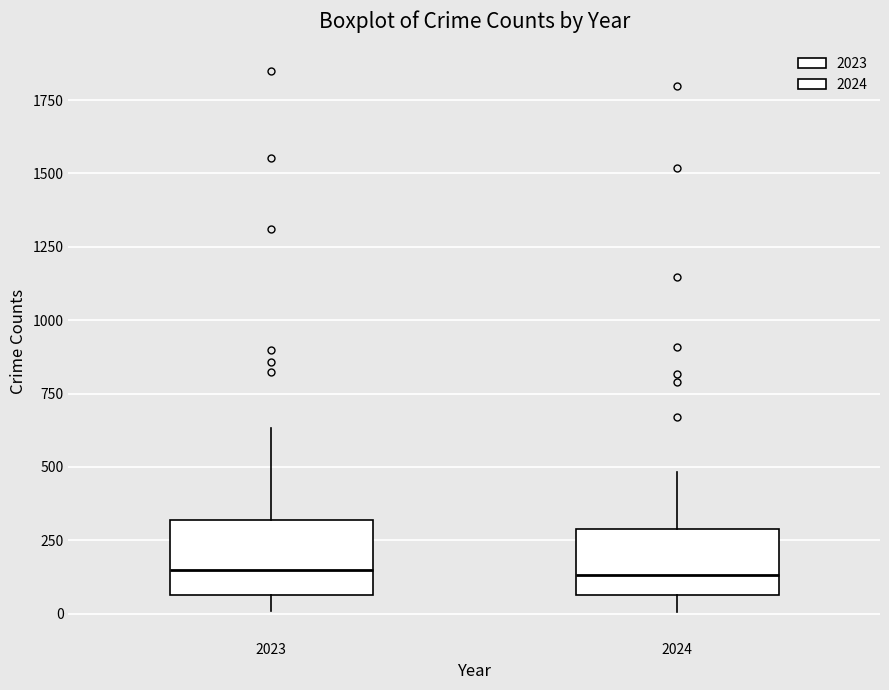

Reading left to right, read every box against the y-axis: the position of its median line, the range the box covers, and the ends of its whiskers. The values are not printed on the chart, so give them approximately, as read against the axis.

2023: median 150, box 50 to 300, whiskers 0 to 650
2024: median 150, box 50 to 300, whiskers 0 to 500